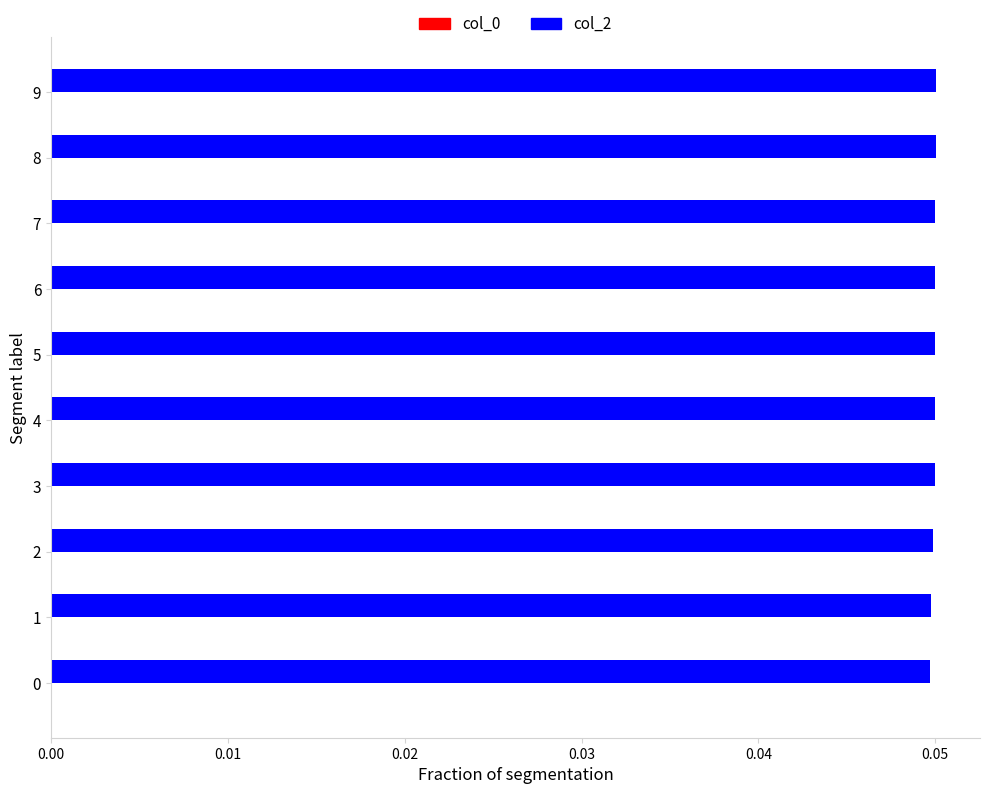

Are the bars horizontal?

Yes